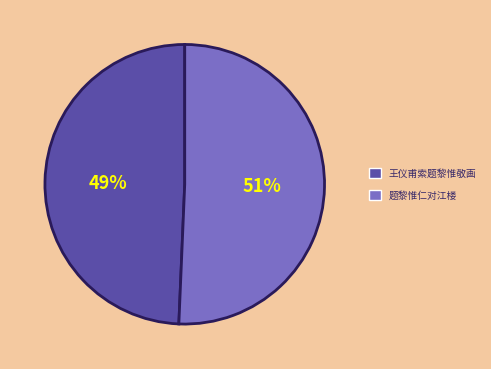

Is it true that 题黎惟仁对江楼 is 57% of the pie?

False